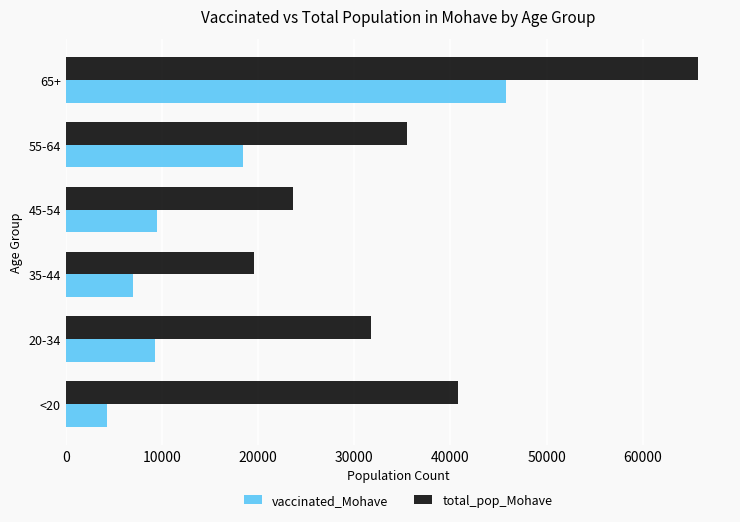

What is the approximate value of total_pop_Mohave at 65+, to the nearest 50?

65800